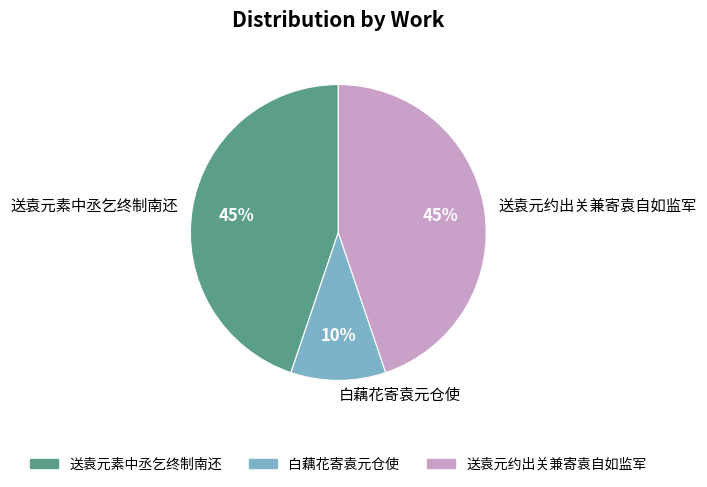

How many slices are in this pie chart?

3